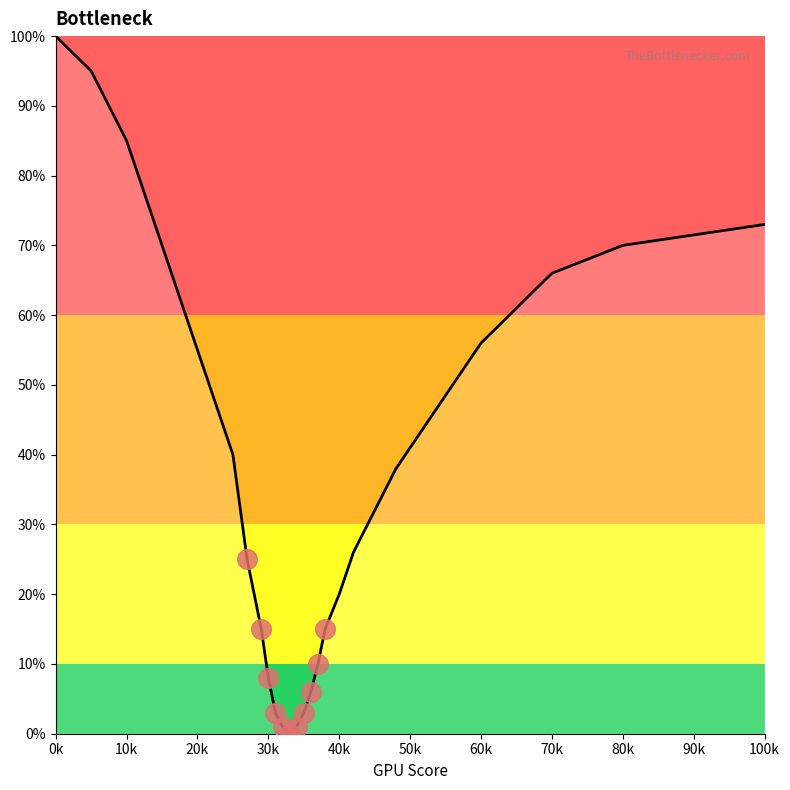

What is the greatest value displayed?

100